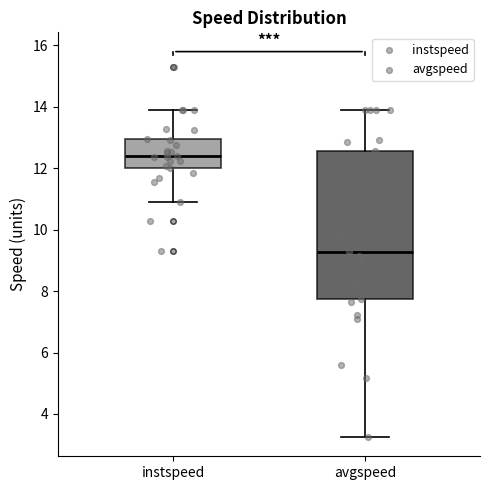

Which box is the tallest, from its lower edge to its upper edge?

avgspeed